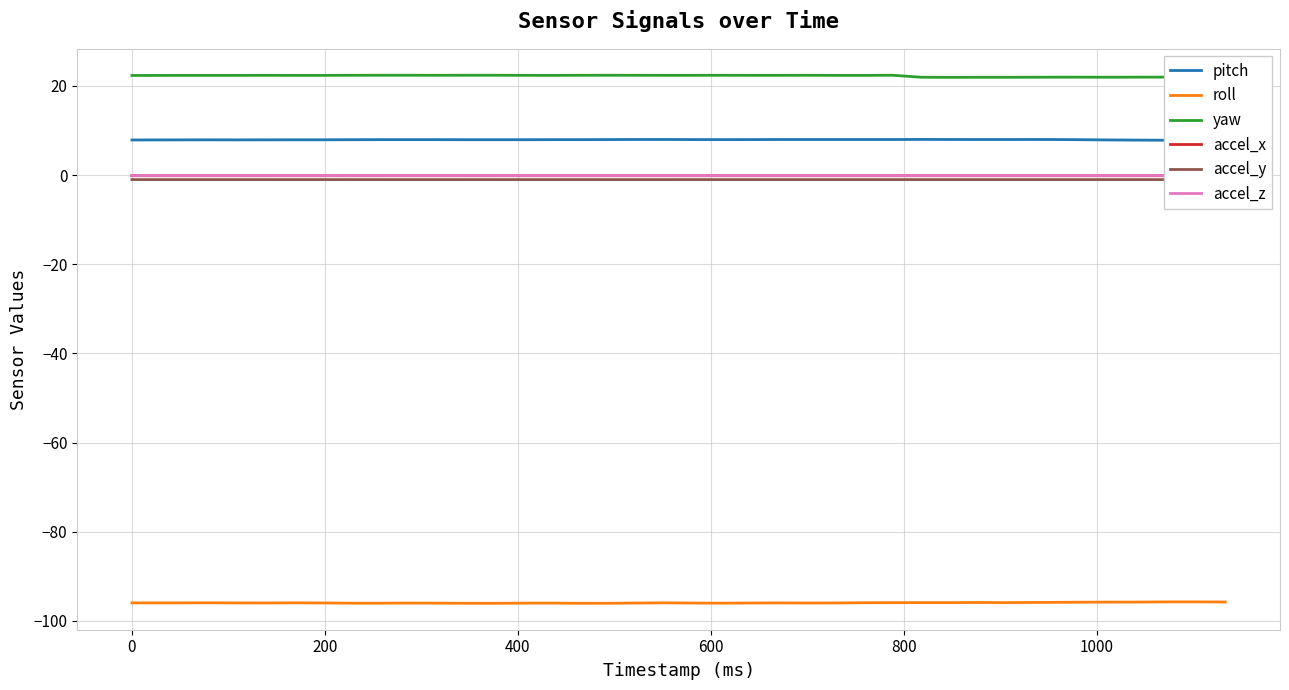

True or false: roll and yaw intersect in this chart.

False